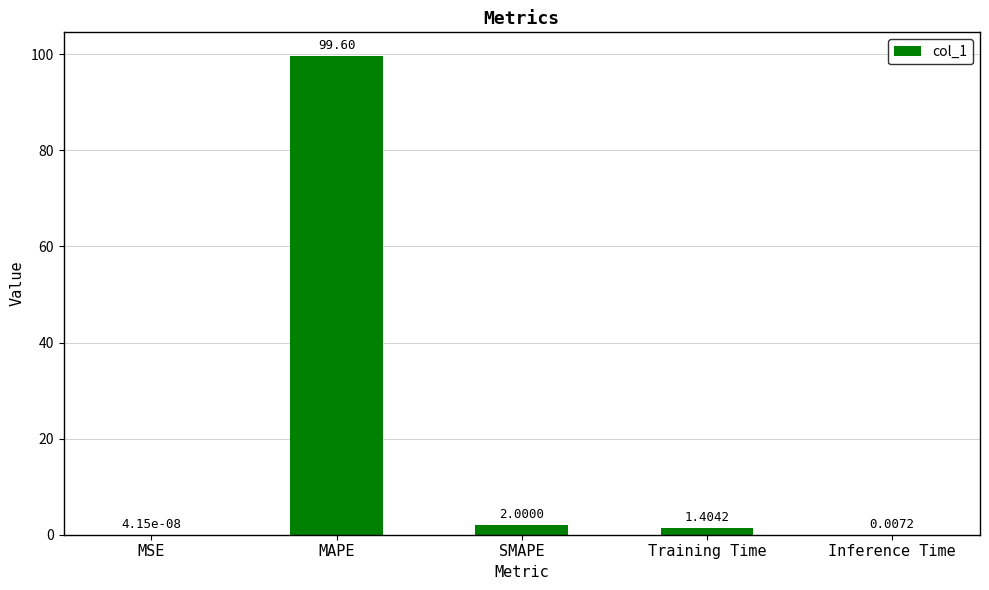

Where is the data nearest to the value 49?

SMAPE